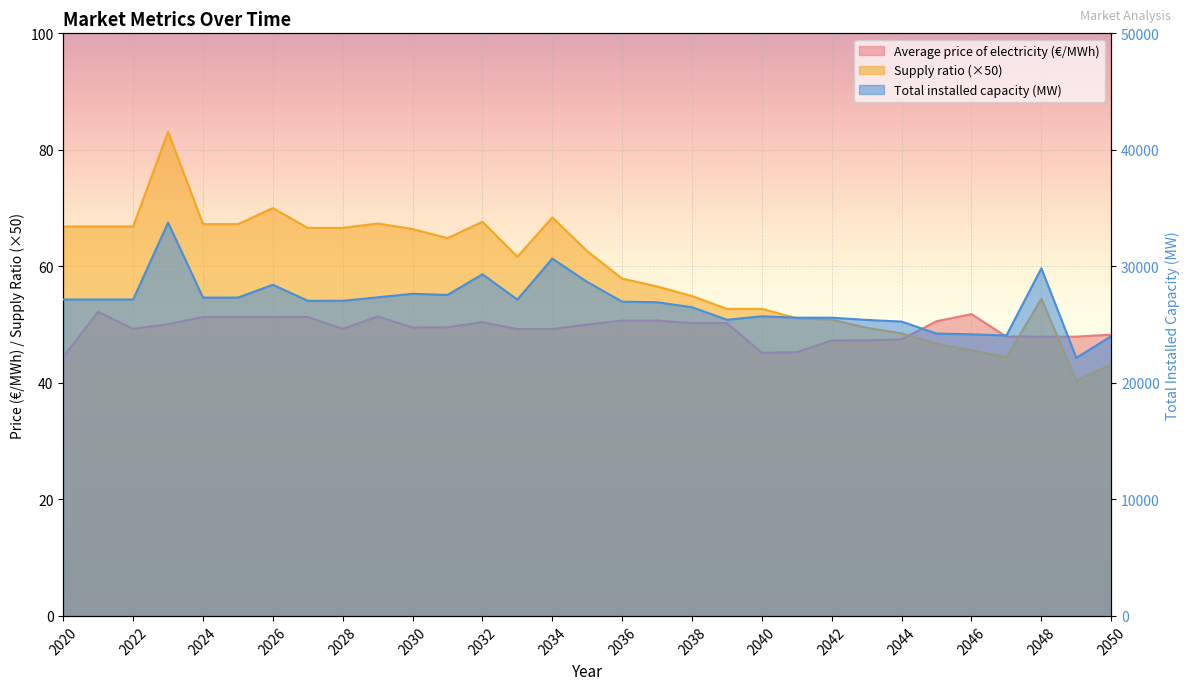

True or false: Average price of electricity (€/MWh) and Total installed capacity (MW) cross at least once.

False